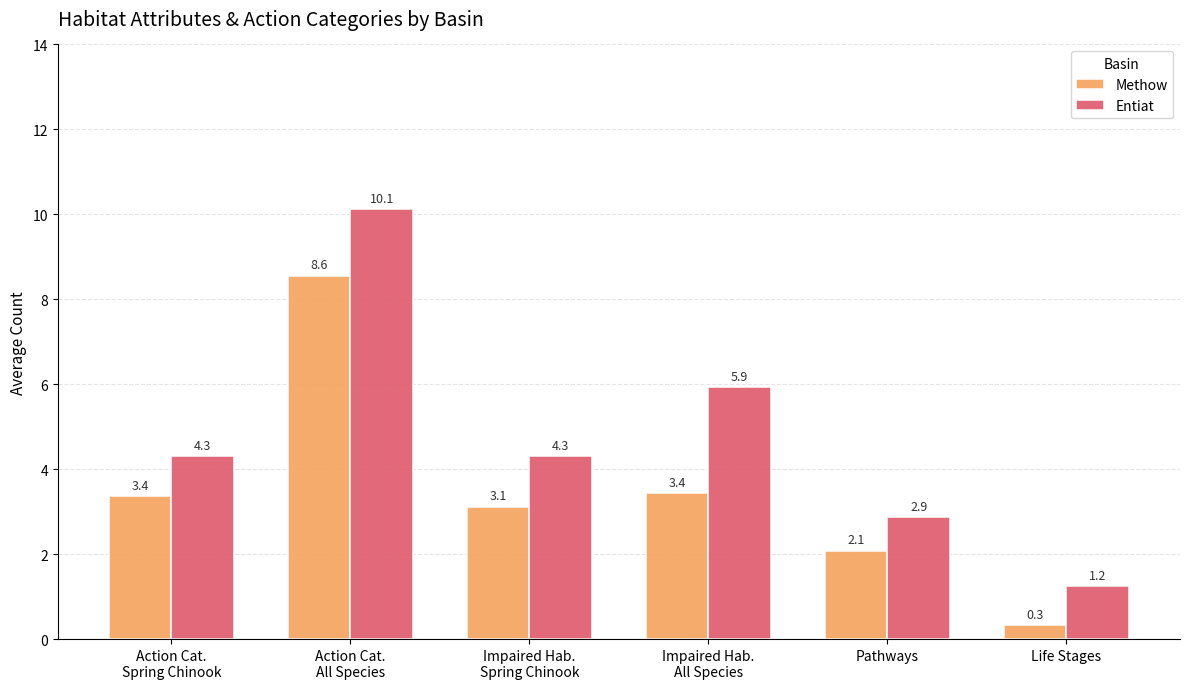

Which series has the largest range (max minus min)?

Entiat